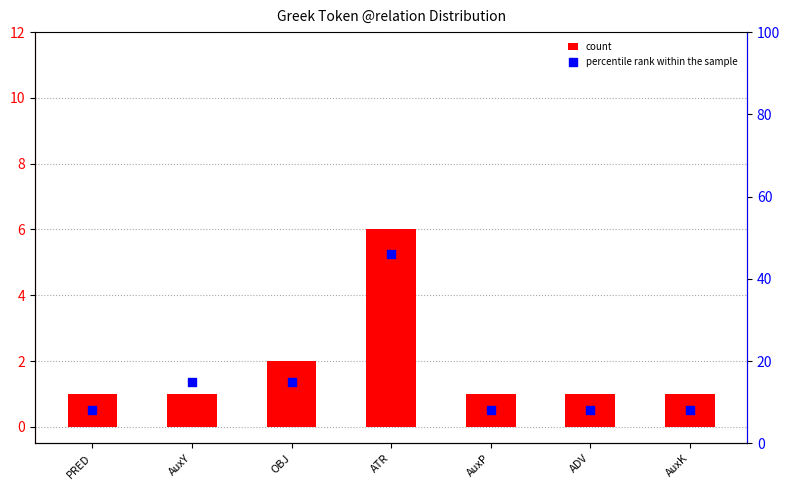

At how many categories does at least one series exceed 9?

3